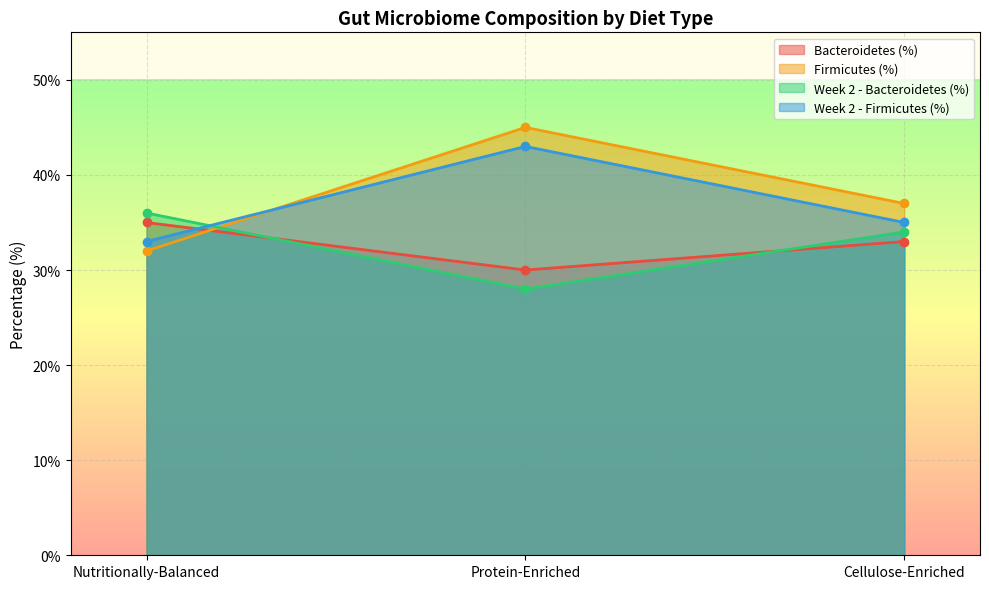

Between Protein-Enriched and Nutritionally-Balanced, which is larger?

Nutritionally-Balanced